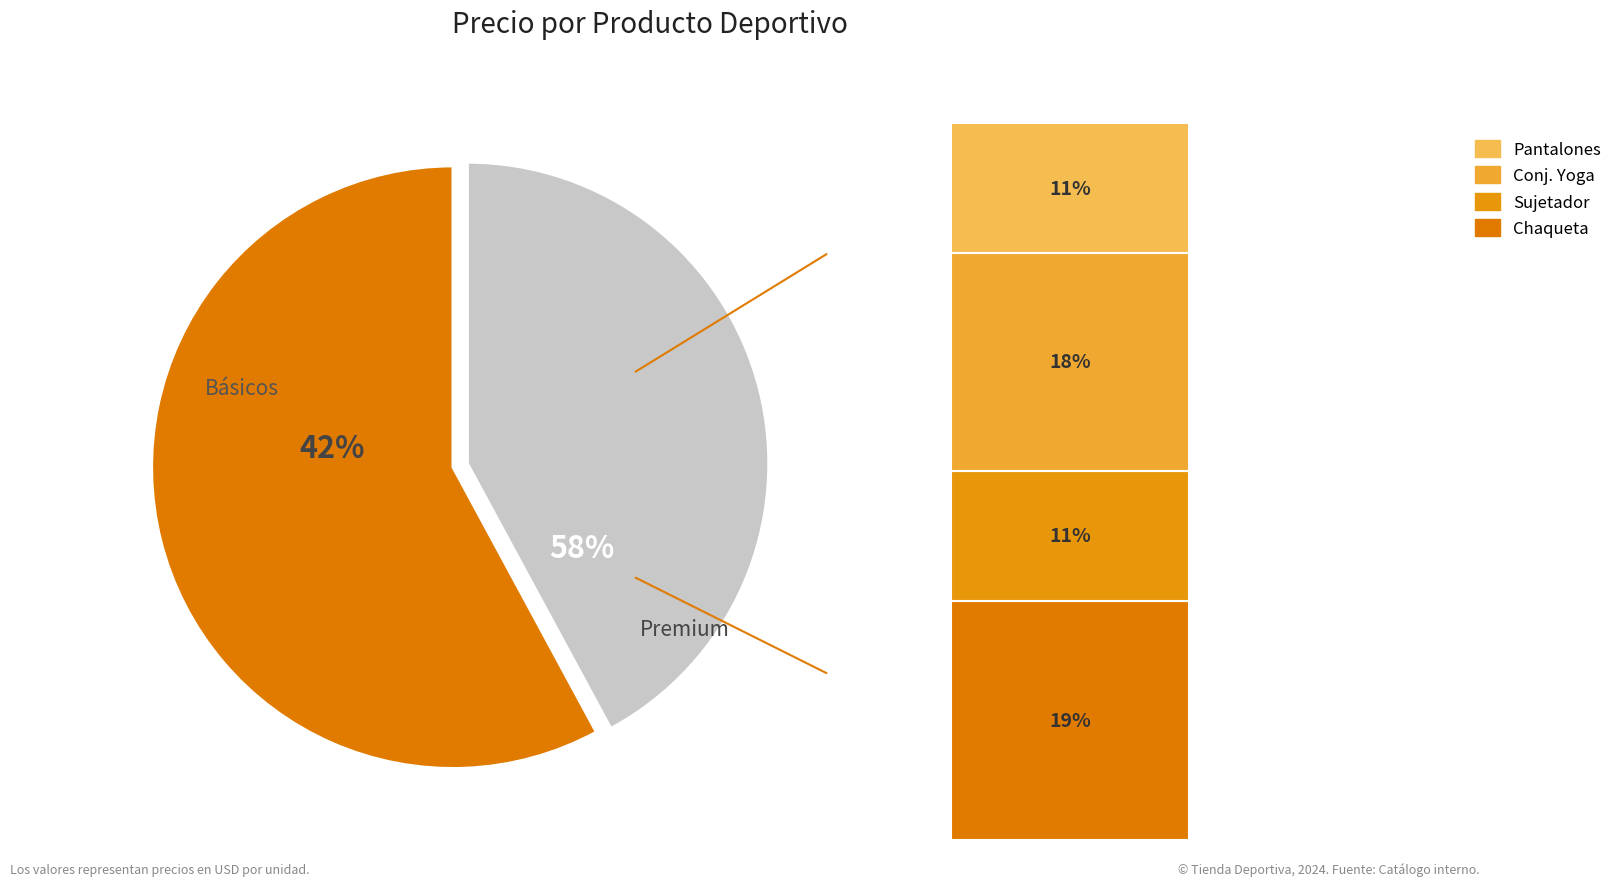

What portion of the pie excludes Chaqueta Impermeable?

80.7%